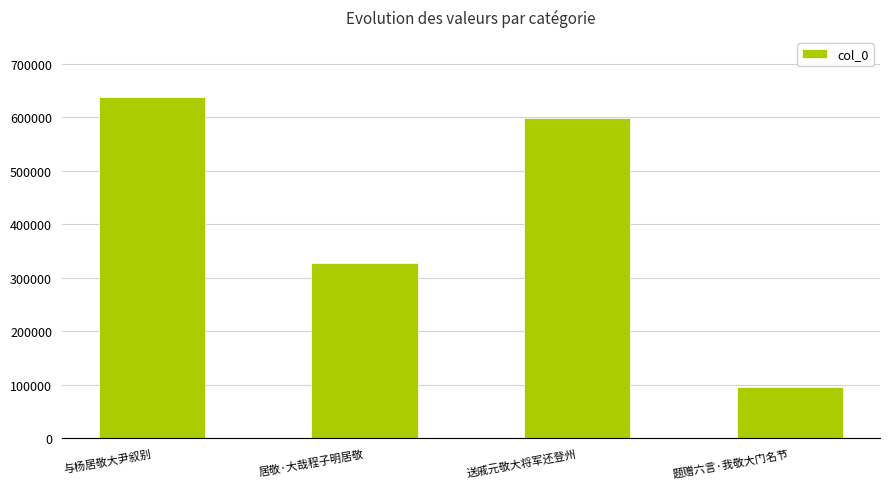

What is the label of the 4th bar from the left?

题赠六言·我敬大门名节